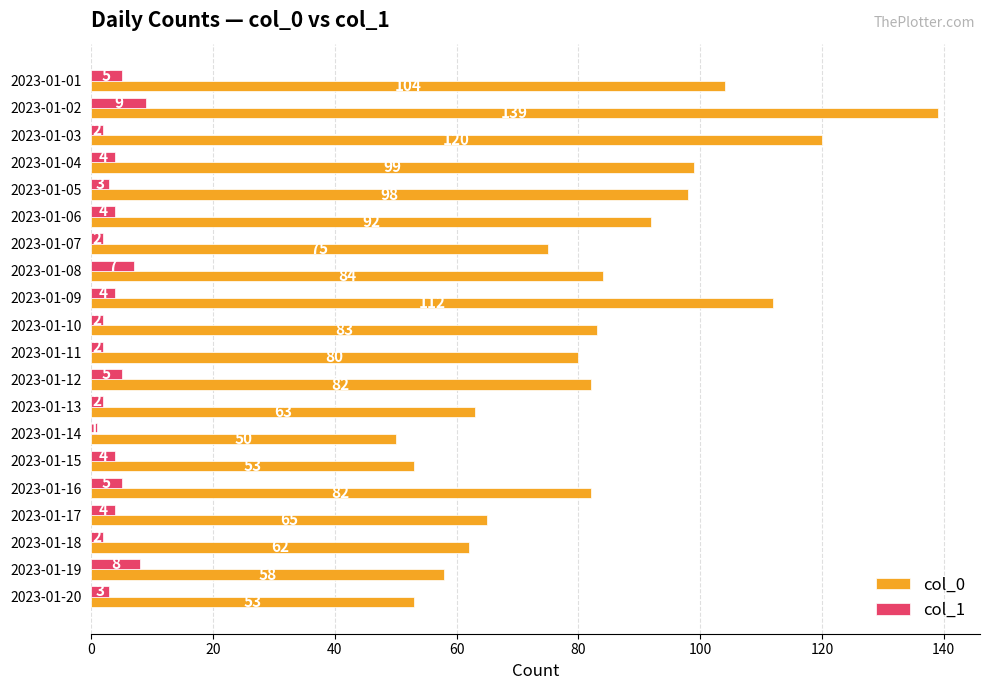

What is the sum of all col_1 values?

78